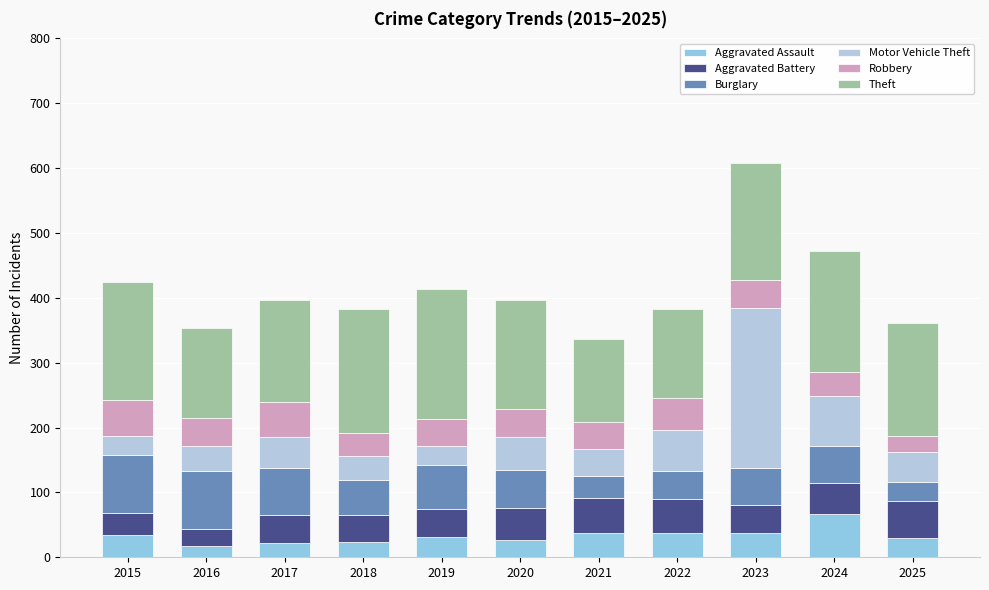

Are the bars horizontal?

No